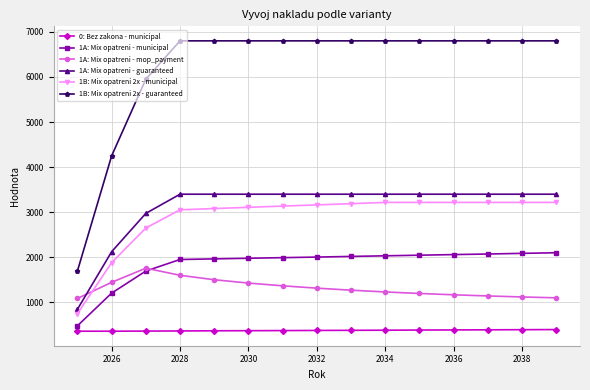

What is the value of the 1A: Mix opatreni - guaranteed point at the 5th from the left?

3400.0